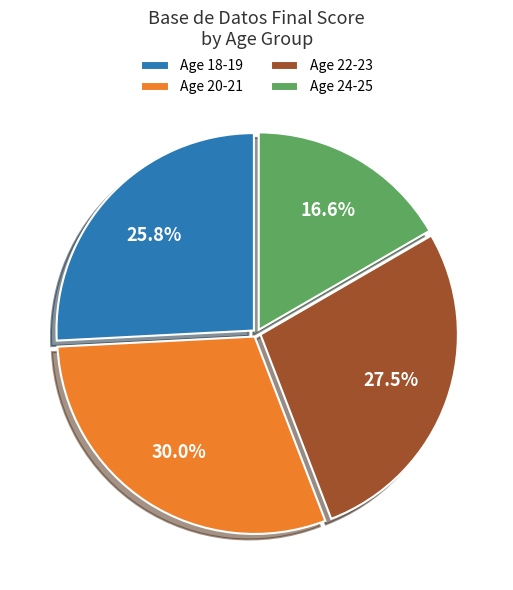

What is the largest slice in the pie chart?

Age 20-21